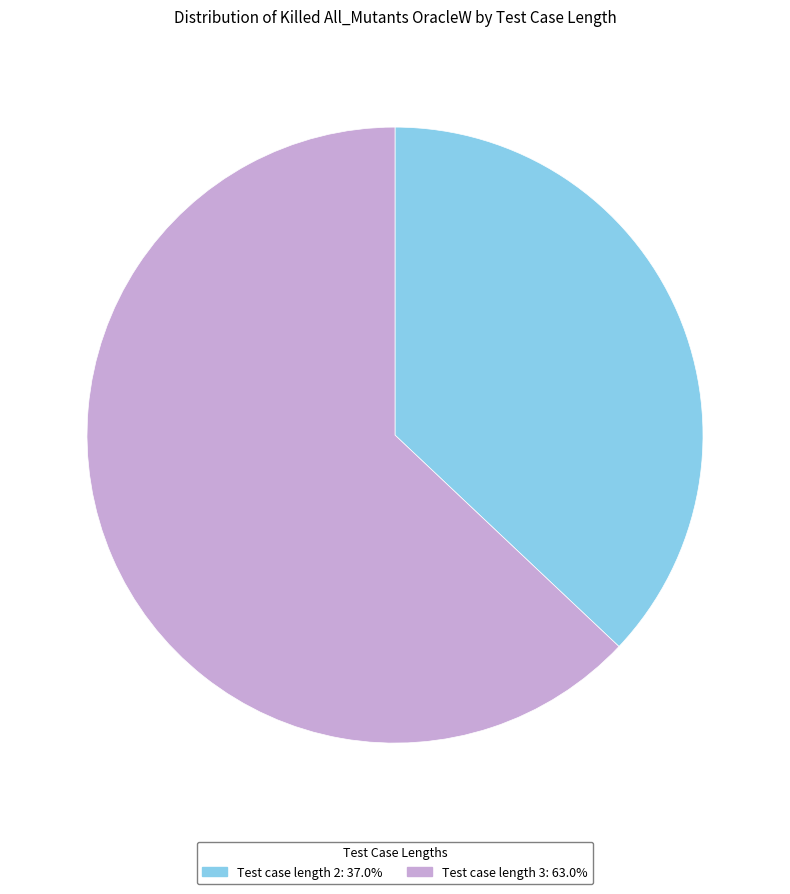

Does any single category account for the majority?

Yes